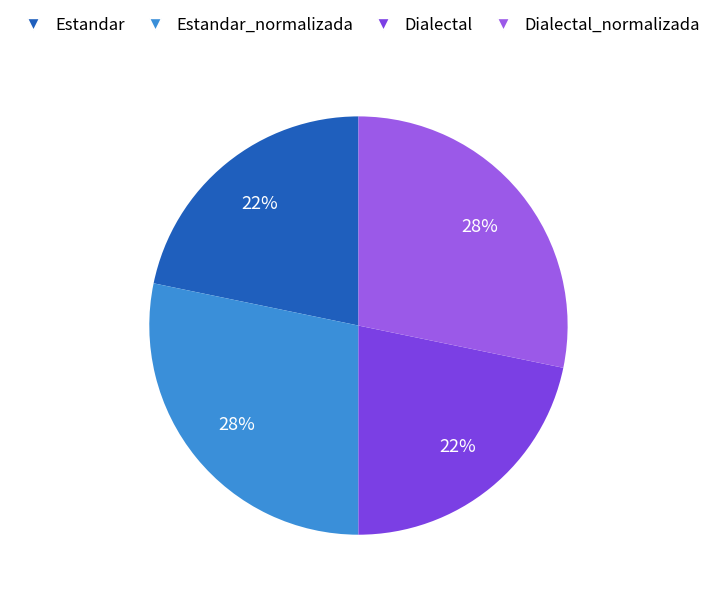

Count the number of slices in the pie.

4